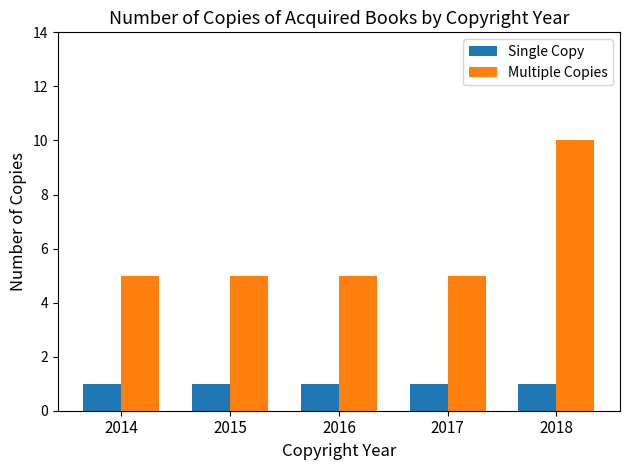

Is it true that Multiple Copies equals 5 at 2015?

True